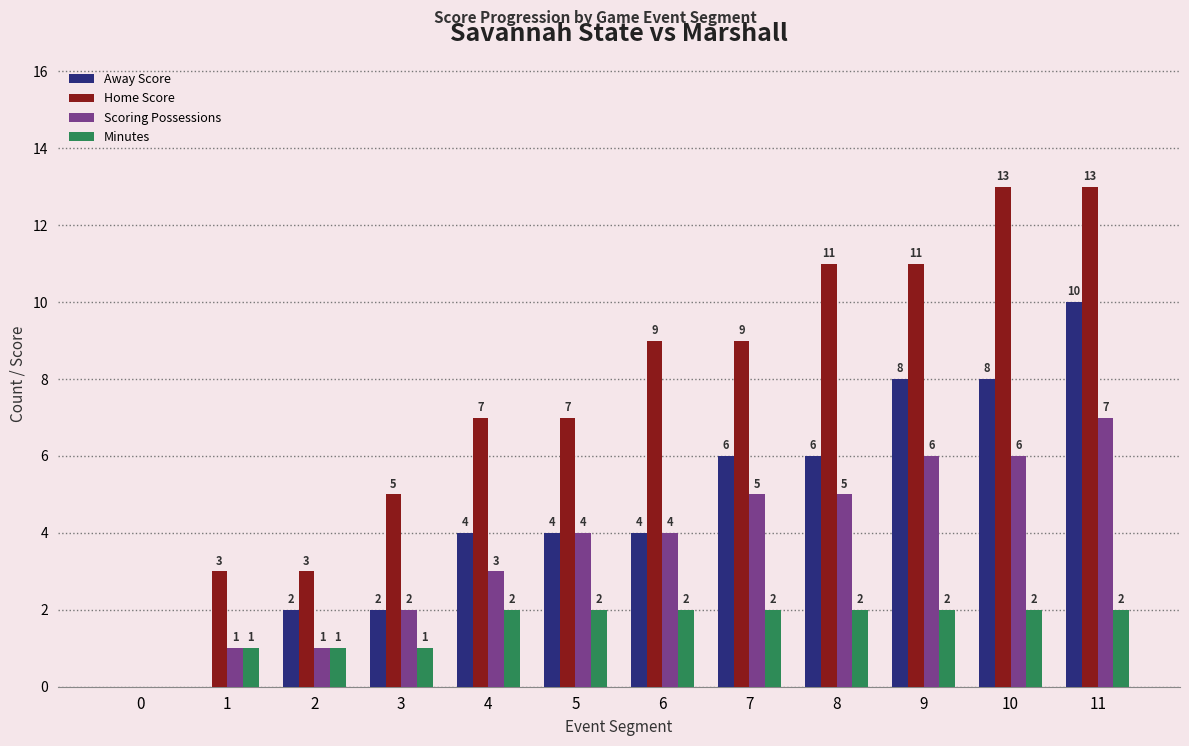

What value does the Scoring Possessions series have at 8?

5